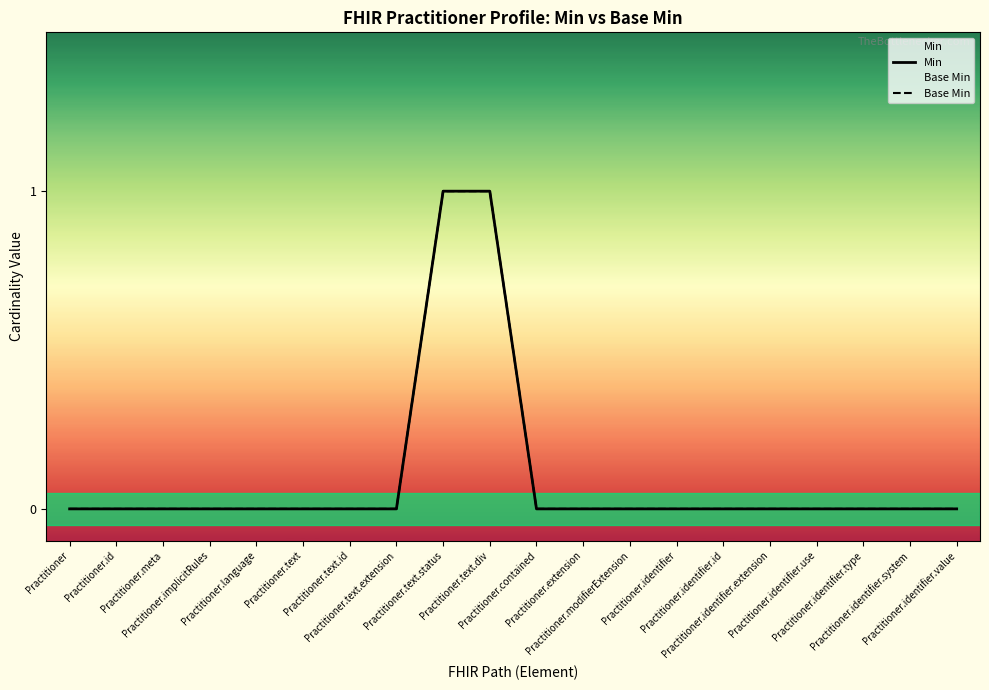

Which series changed the most between Practitioner.text.status and Practitioner.text.div?

Min